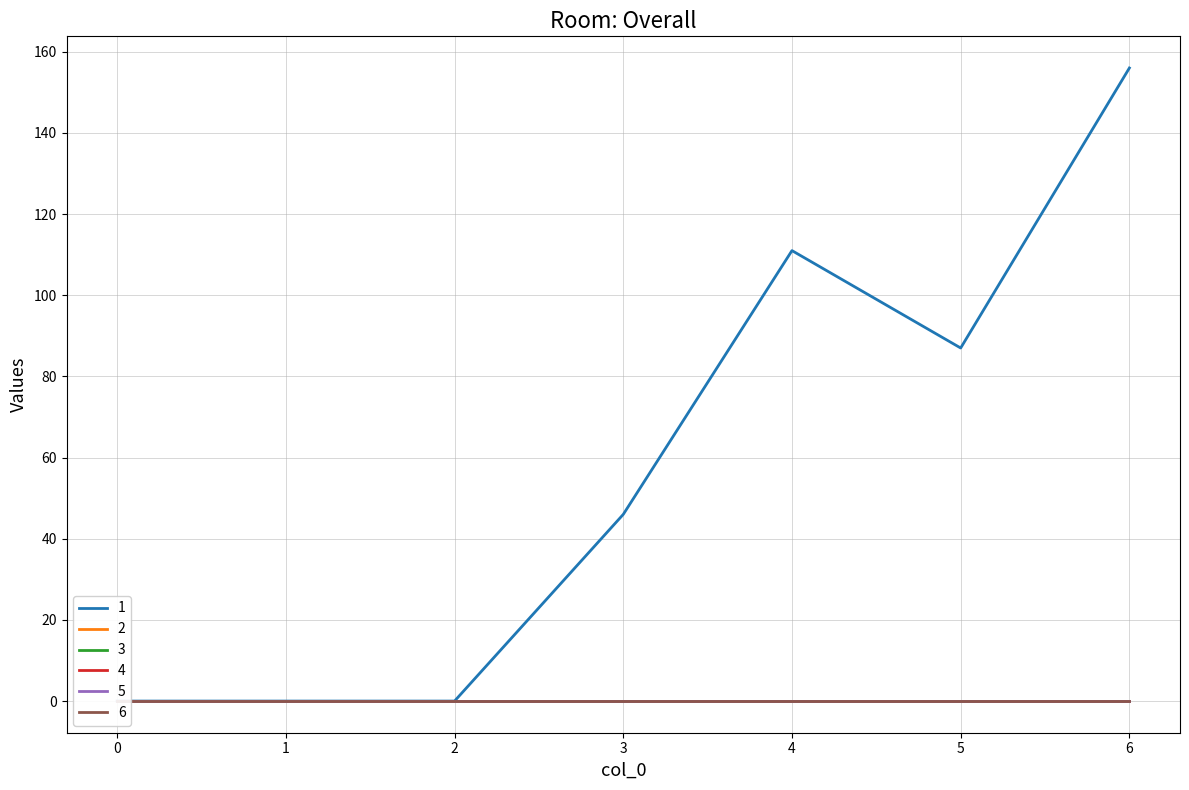

Reading right to left, transcribe all the data shown in this chart.

1: 6=156	5=87	4=111	3=46	2=0	1=0	0=0
2: 6=0	5=0	4=0	3=0	2=0	1=0	0=0
3: 6=0	5=0	4=0	3=0	2=0	1=0	0=0
4: 6=0	5=0	4=0	3=0	2=0	1=0	0=0
5: 6=0	5=0	4=0	3=0	2=0	1=0	0=0
6: 6=0	5=0	4=0	3=0	2=0	1=0	0=0